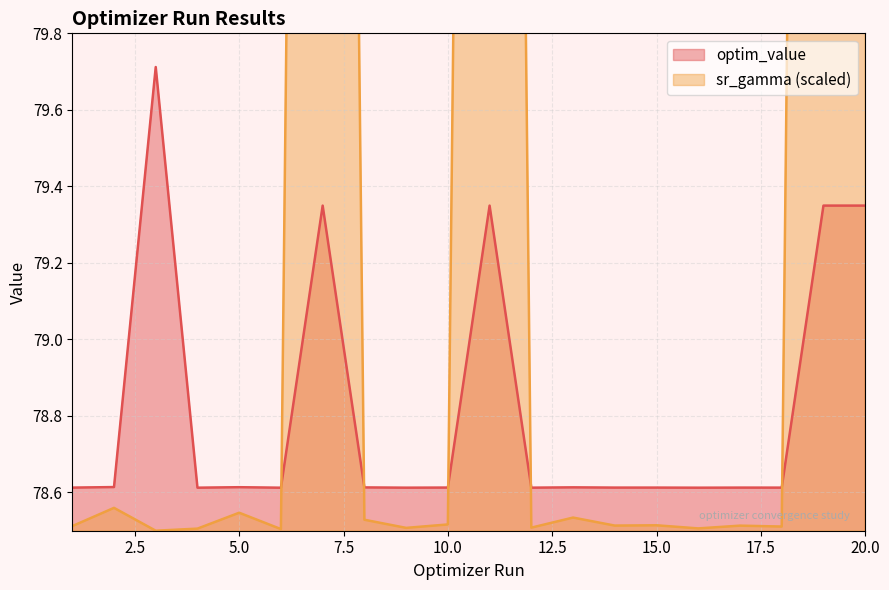

Is it true that optim_value equals 50.1 at 14?

False